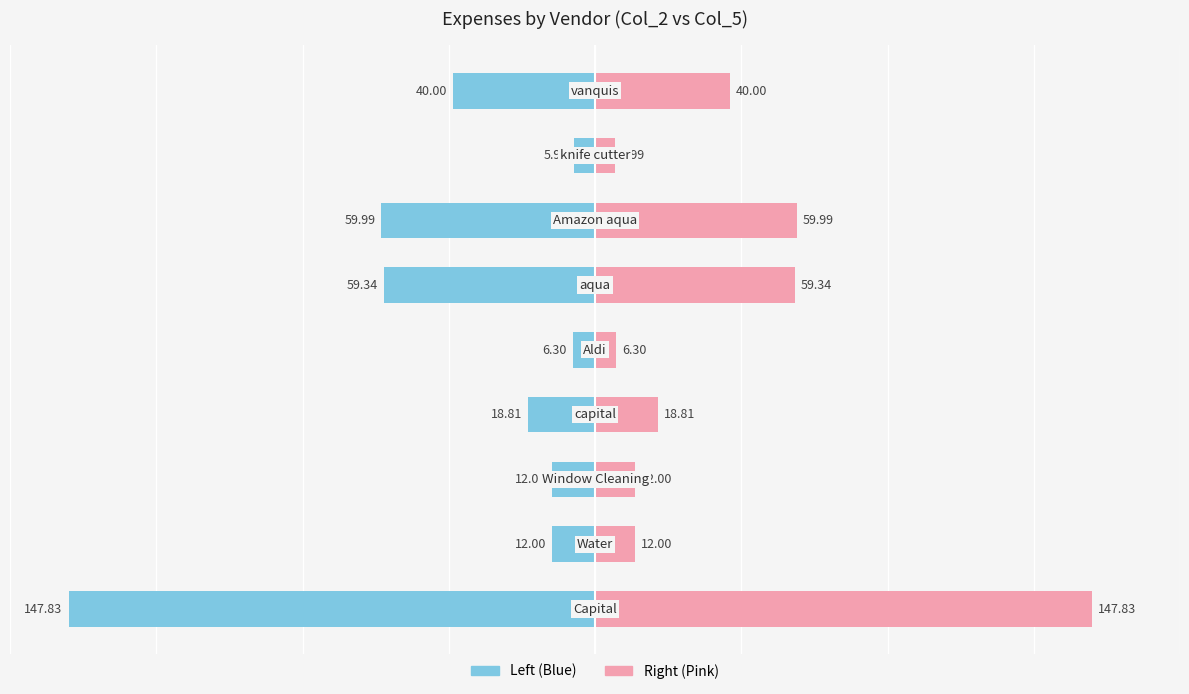

True or false: Amount (Right) has a value of 5.3 at 4.

False